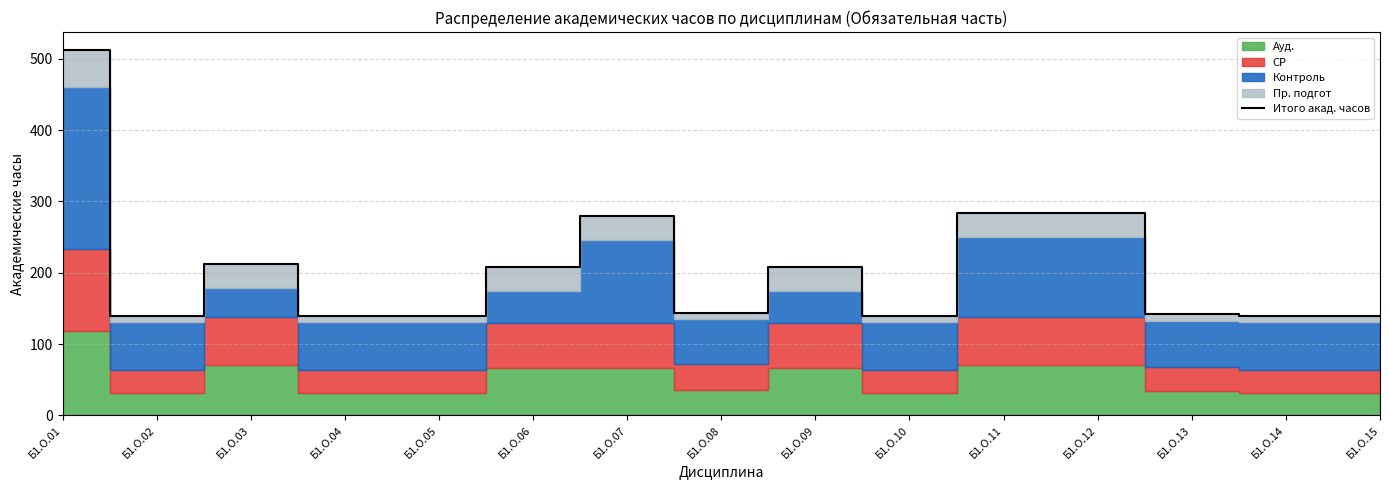

Approximately how many times larger is the value at Б1.О.08 compared to Б1.О.14?

1.0